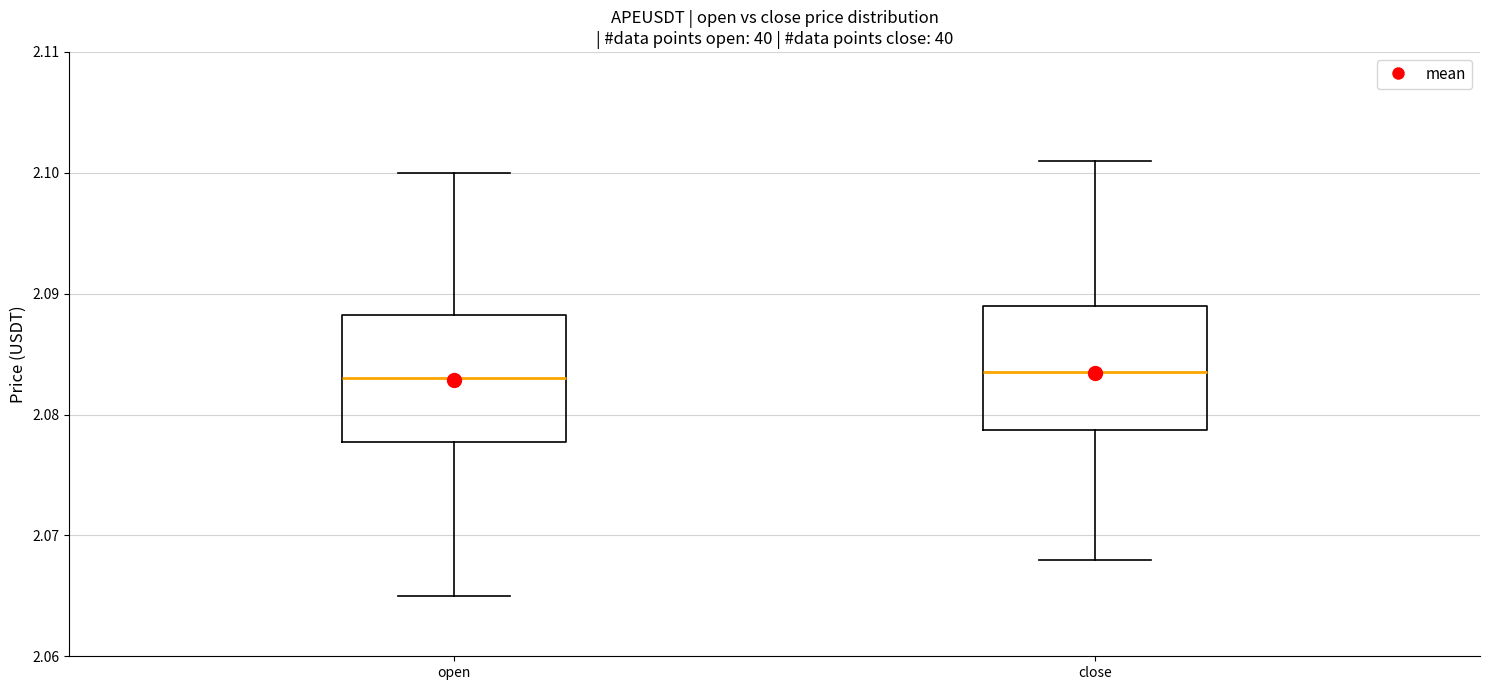

Reading left to right, read every box against the y-axis: the position of its median line, the range the box covers, and the ends of its whiskers. The values are not printed on the chart, so give them approximately, as read against the axis.

open: median 2.083, box 2.078 to 2.088, whiskers 2.065 to 2.100
close: median 2.084, box 2.079 to 2.089, whiskers 2.068 to 2.101